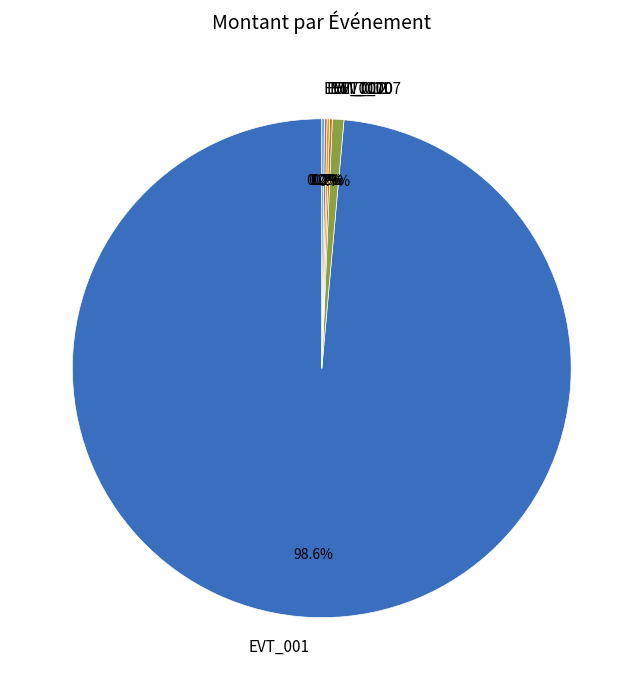

Which slice is the largest?

EVT_001